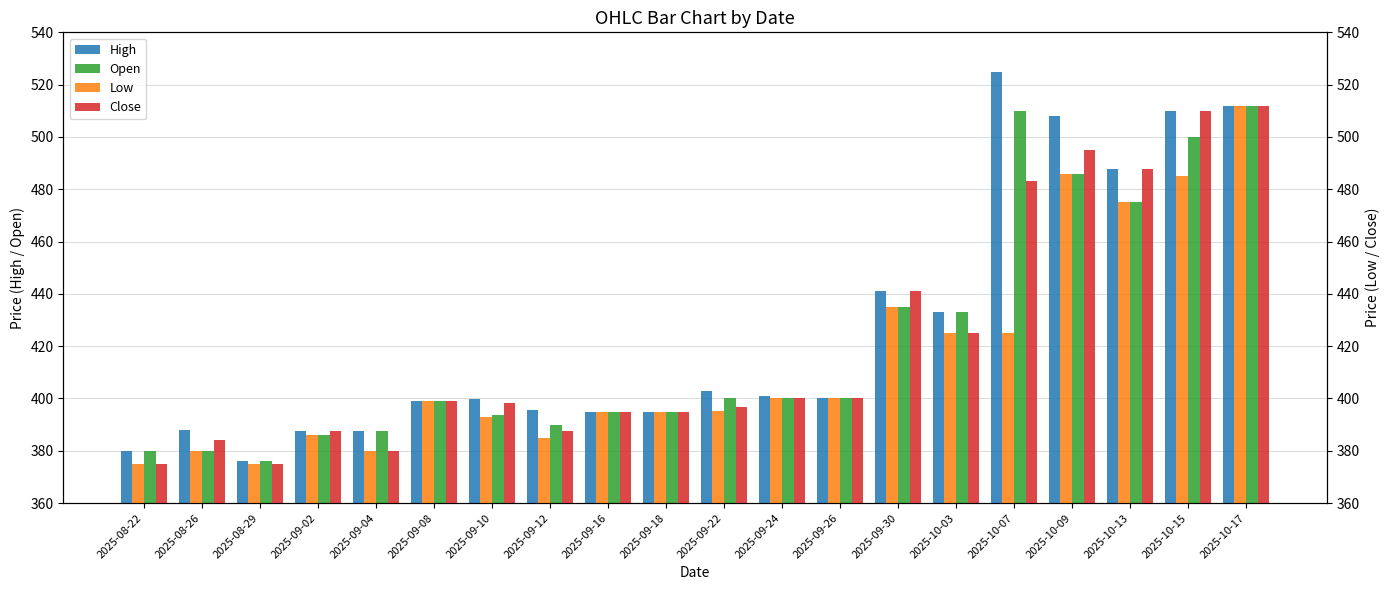

Reading left to right, extract all data points from this chart.

High: 2025-08-22=380.0	2025-08-26=388.0	2025-08-29=376.0	2025-09-02=387.5	2025-09-04=387.5	2025-09-08=399.0	2025-09-10=399.9	2025-09-12=395.5	2025-09-16=395.0	2025-09-18=395.0	2025-09-22=403.0	2025-09-24=401.0	2025-09-26=400.0	2025-09-30=441.0	2025-10-03=433.0	2025-10-07=524.9	2025-10-09=508.0	2025-10-13=487.9	2025-10-15=510.0	2025-10-17=512.0
Open: 2025-08-22=380.0	2025-08-26=380.0	2025-08-29=376.0	2025-09-02=386.0	2025-09-04=387.5	2025-09-08=399.0	2025-09-10=393.5	2025-09-12=390.0	2025-09-16=395.0	2025-09-18=395.0	2025-09-22=400.0	2025-09-24=400.0	2025-09-26=400.0	2025-09-30=435.0	2025-10-03=433.0	2025-10-07=510.0	2025-10-09=486.0	2025-10-13=475.0	2025-10-15=500.0	2025-10-17=512.0
Low: 2025-08-22=375.0	2025-08-26=380.0	2025-08-29=375.0	2025-09-02=386.0	2025-09-04=380.0	2025-09-08=399.0	2025-09-10=393.0	2025-09-12=385.1	2025-09-16=394.9	2025-09-18=395.0	2025-09-22=395.1	2025-09-24=400.0	2025-09-26=400.0	2025-09-30=435.0	2025-10-03=425.1	2025-10-07=425.0	2025-10-09=486.0	2025-10-13=475.0	2025-10-15=485.0	2025-10-17=512.0
Close: 2025-08-22=375.0	2025-08-26=384.2	2025-08-29=375.0	2025-09-02=387.5	2025-09-04=380.0	2025-09-08=399.0	2025-09-10=398.2	2025-09-12=387.5	2025-09-16=394.9	2025-09-18=395.0	2025-09-22=396.8	2025-09-24=400.0	2025-09-26=400.0	2025-09-30=440.9	2025-10-03=425.1	2025-10-07=483.2	2025-10-09=495.0	2025-10-13=487.9	2025-10-15=510.0	2025-10-17=512.0